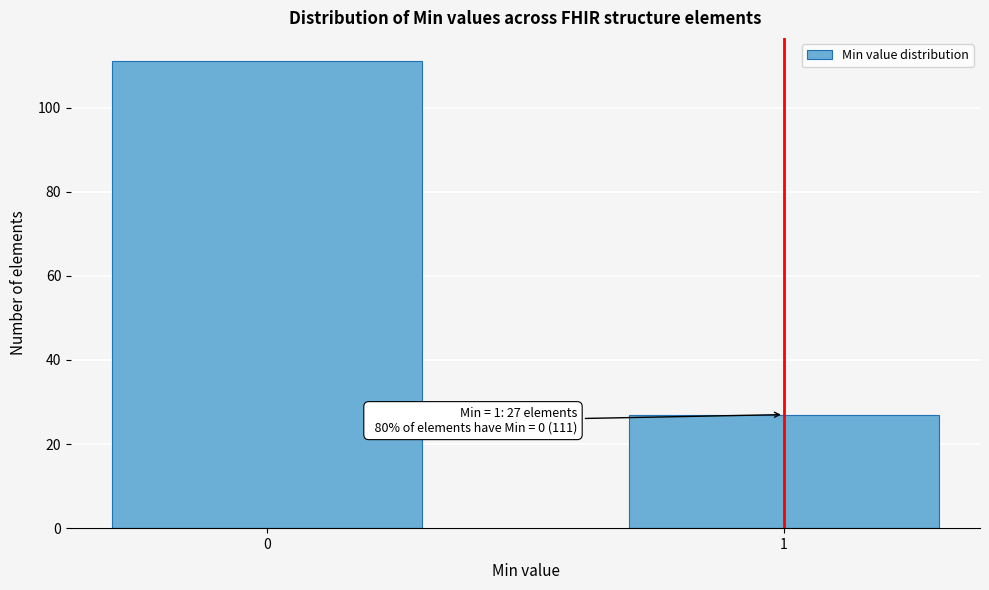

Reading right to left, list all the values displayed in this chart.

1=27	0=111